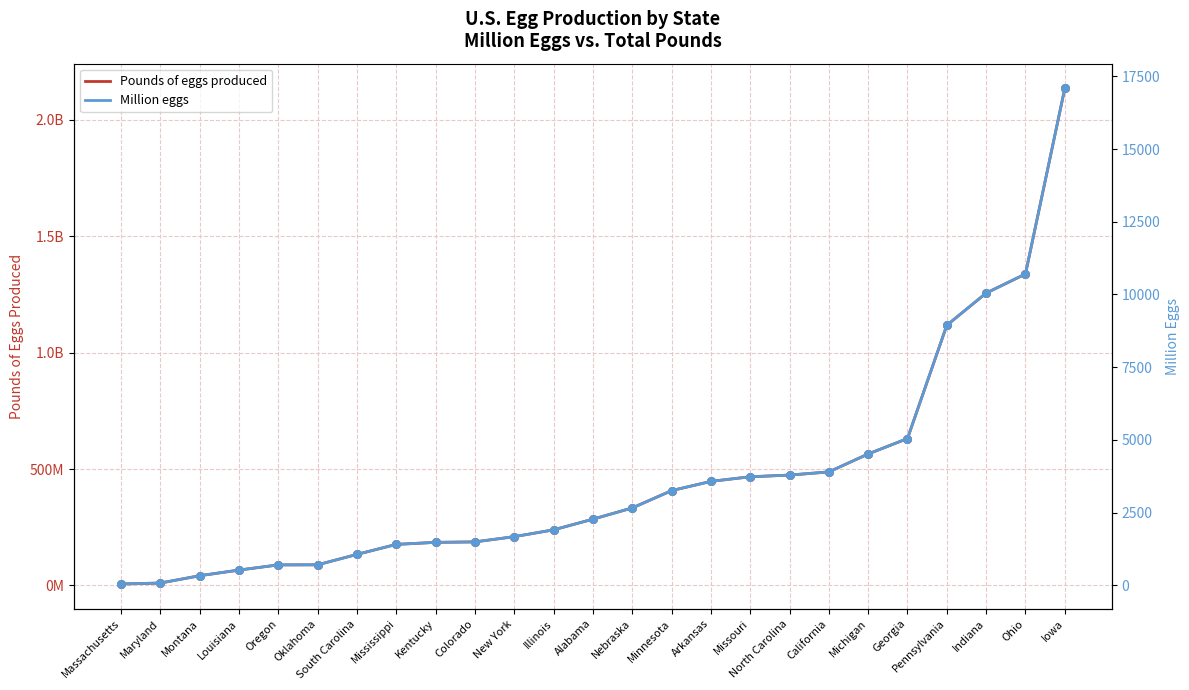

At which category is the sum across all series the highest?

Iowa